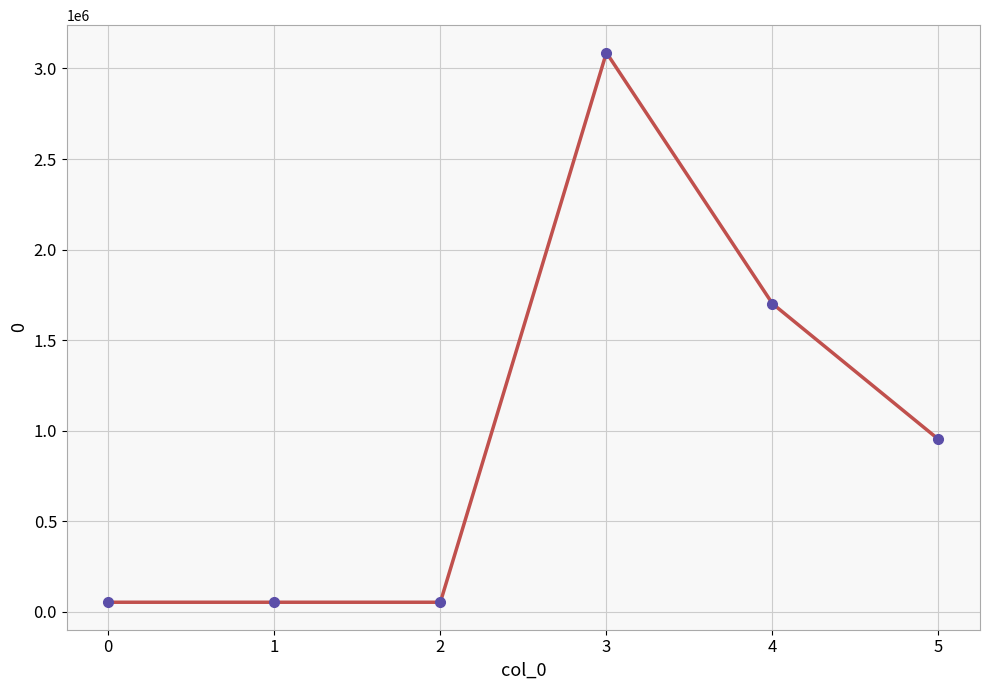

Does the chart display data point markers on the line(s)?

Yes